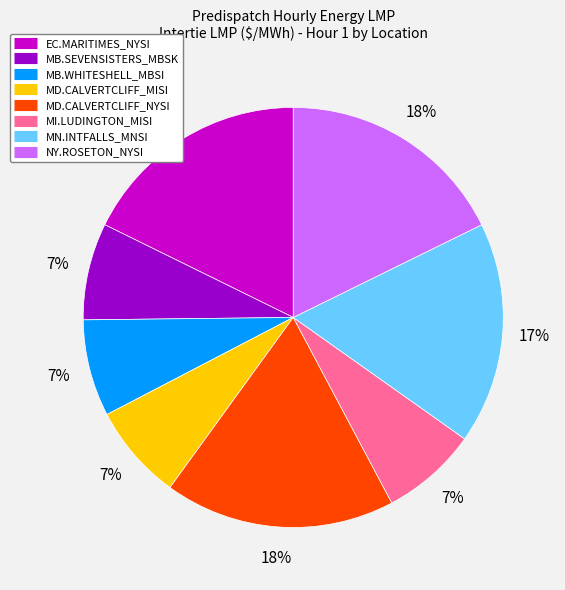

True or false: EC.MARITIMES_NYSI accounts for 7% of the total.

False